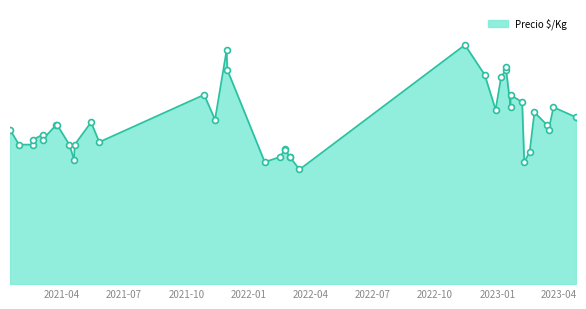

What is the change in value from 2023-04-26 to 2023-02-17?

-280